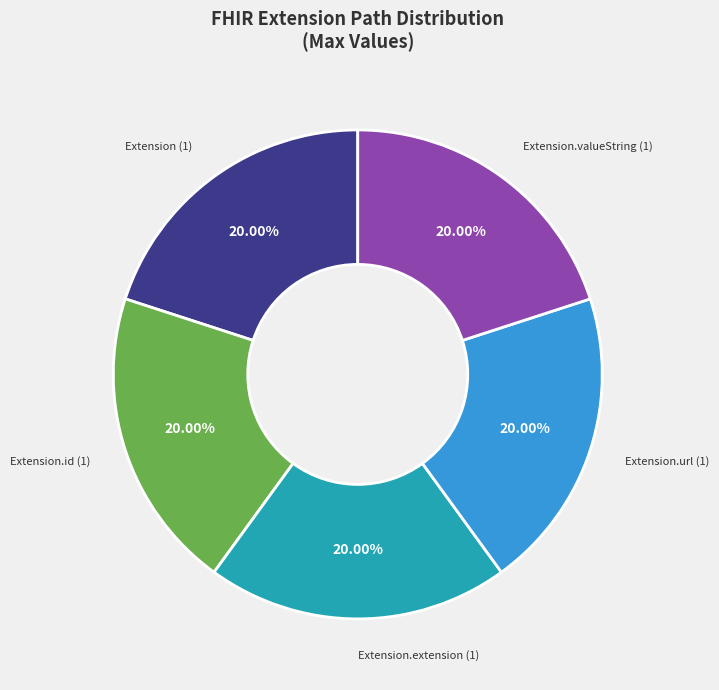

Does any single category account for the majority?

No